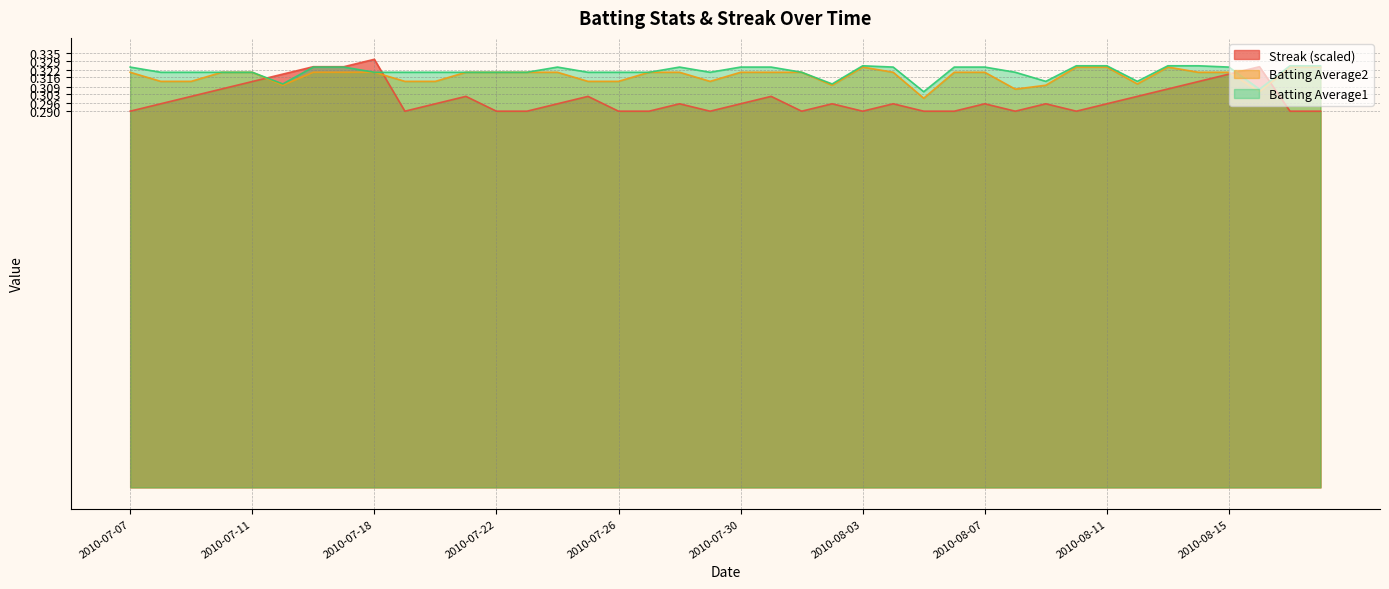

What is the average value of the Batting Average2 series?

0.3